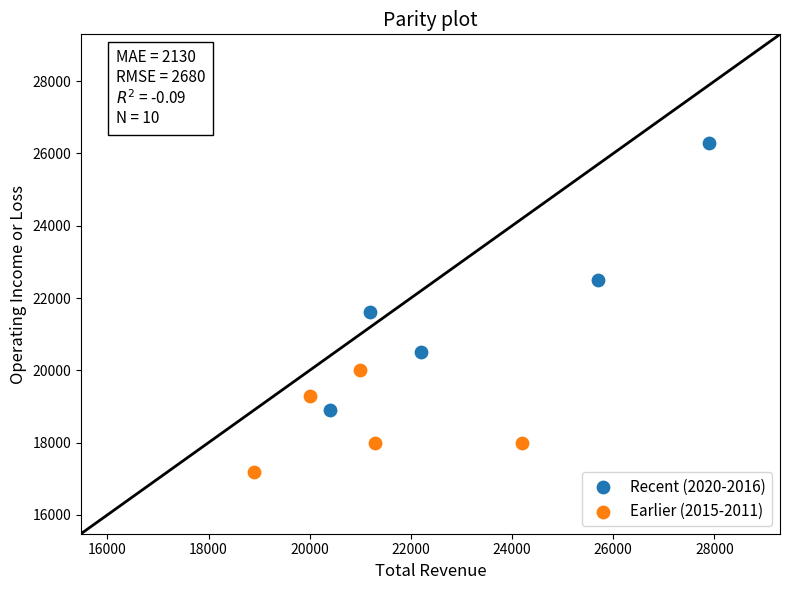

What are all the series names shown in the legend?

Recent (2020-2016), Earlier (2015-2011)